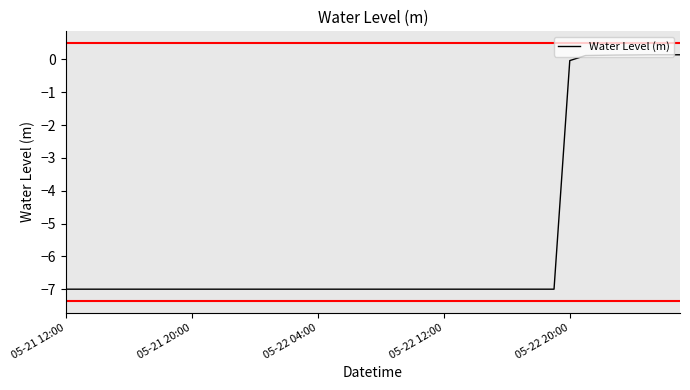

What is the minimum value shown in the chart?

-7.0